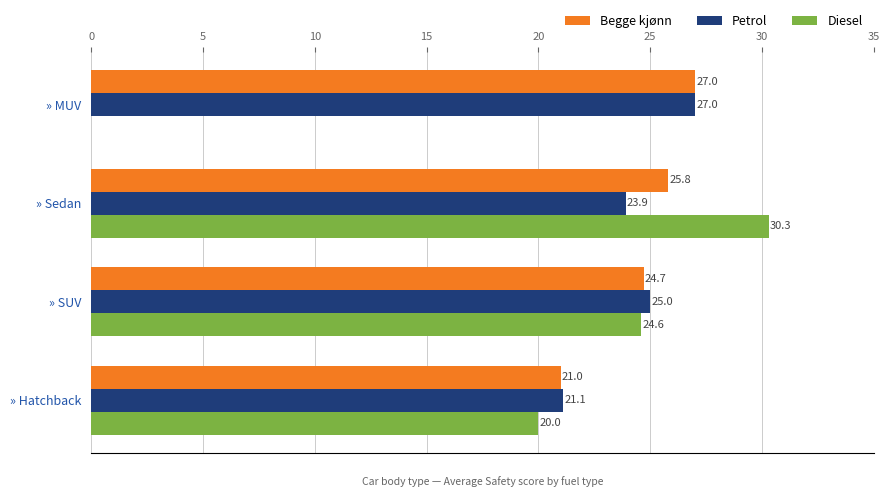

What are all the series names shown in the legend?

Begge kjønn, Petrol, Diesel